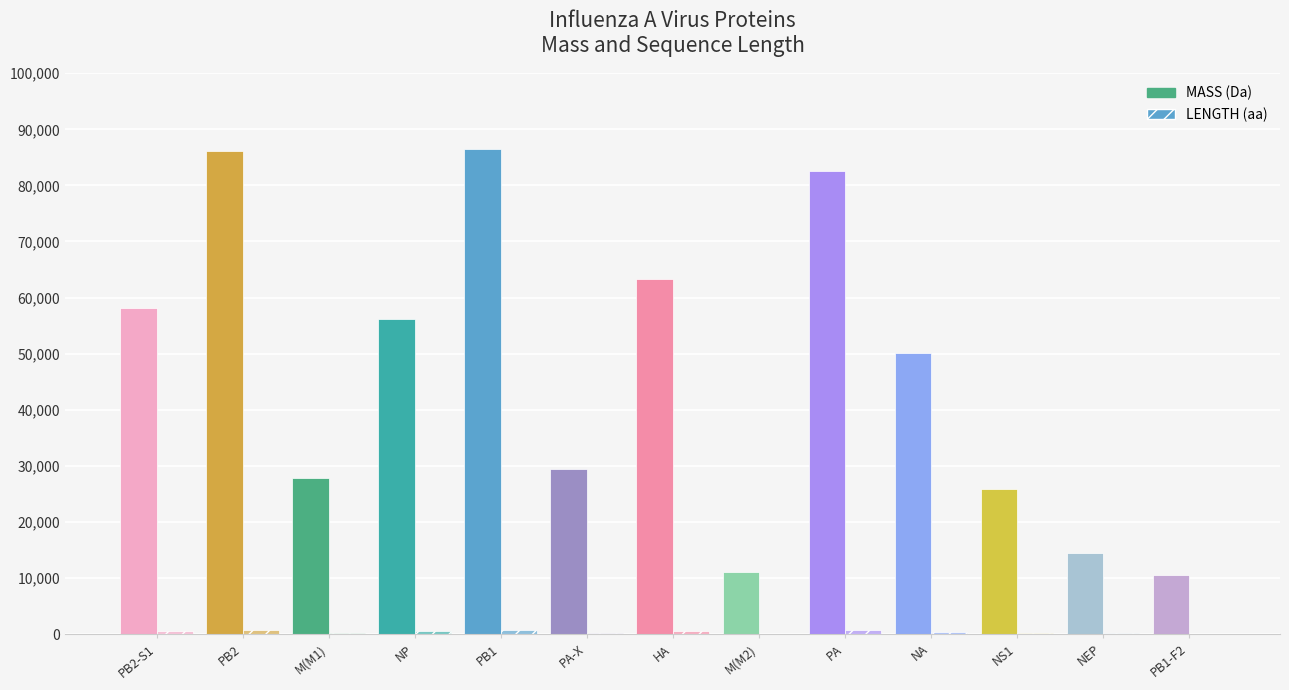

Are the bars horizontal?

No